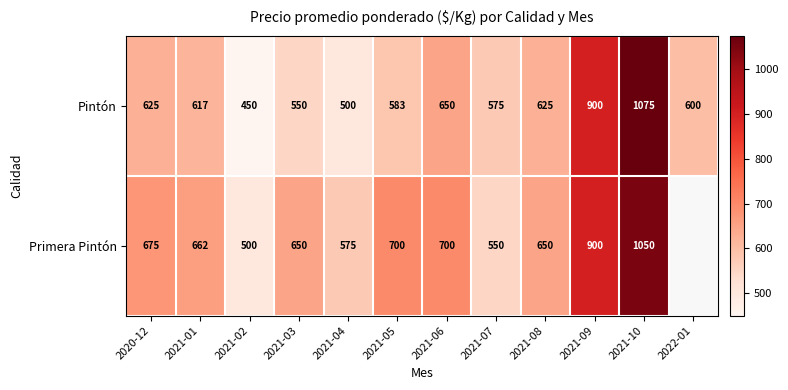

At how many categories does at least one series exceed 638?

8